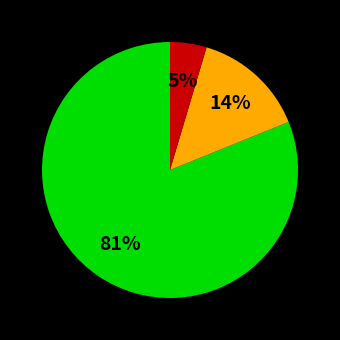

Does any single category account for the majority?

Yes